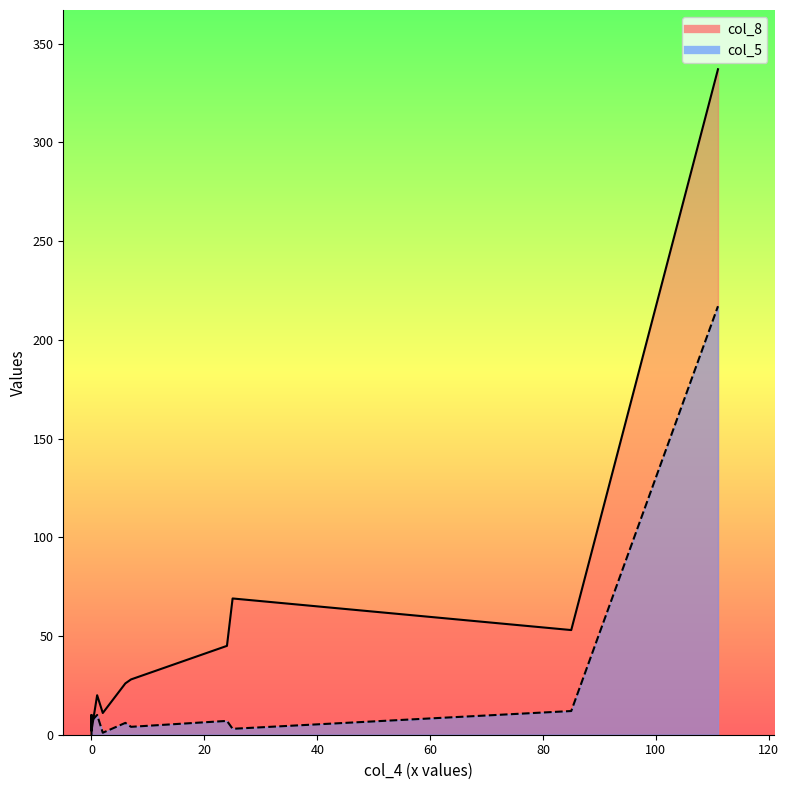

Where is col_5 nearest to the value 109?

85